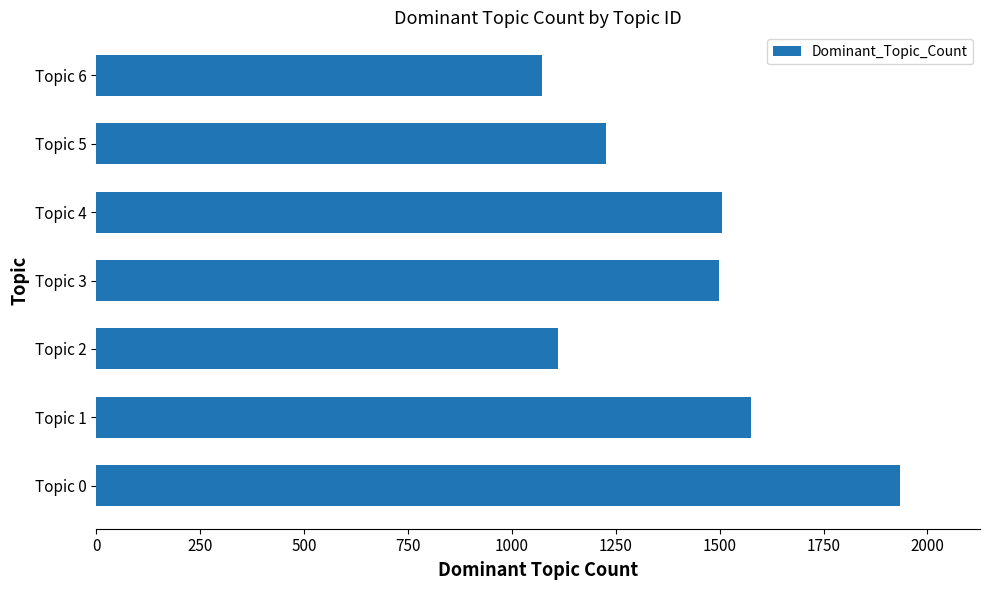

The value at Topic 1 is 1576. True or false?

True